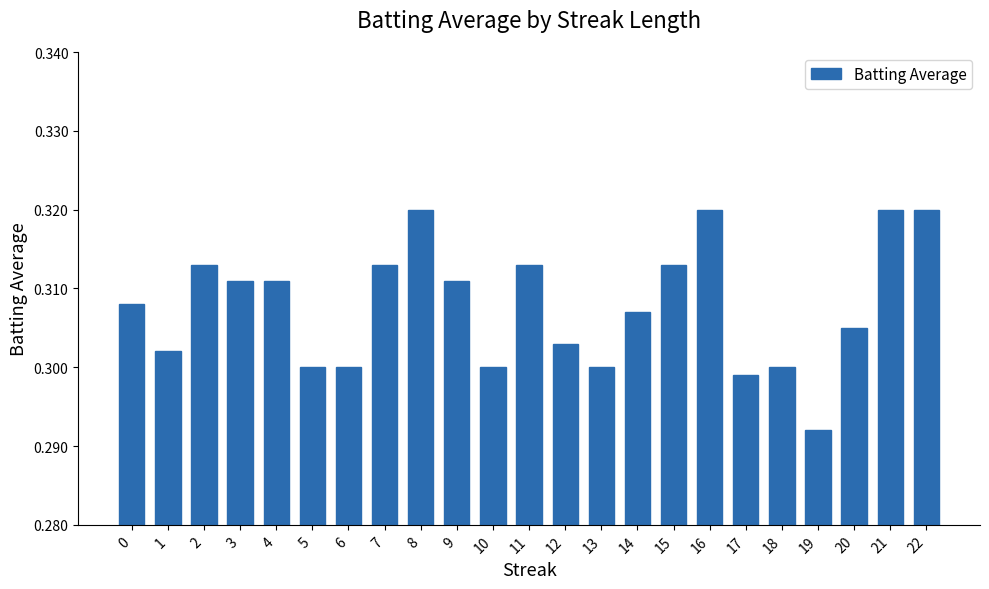

Which label corresponds to the smallest value in the chart?

19